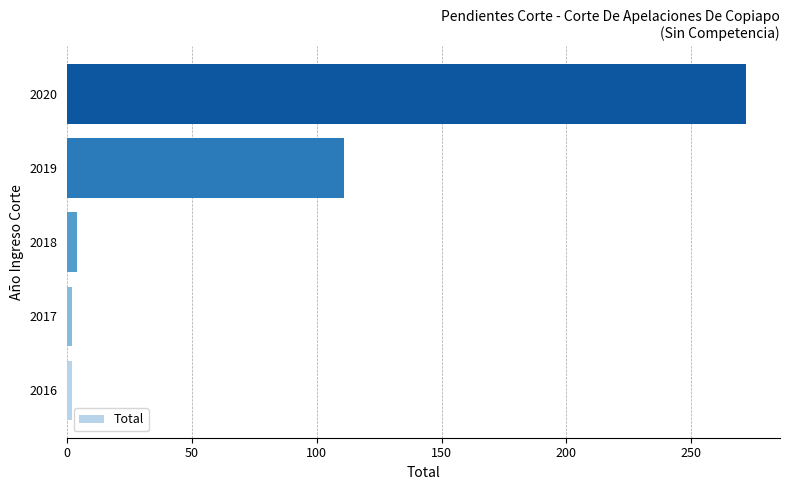

Reading bottom to top, list all the values displayed in this chart.

2016=2	2017=2	2018=4	2019=111	2020=272